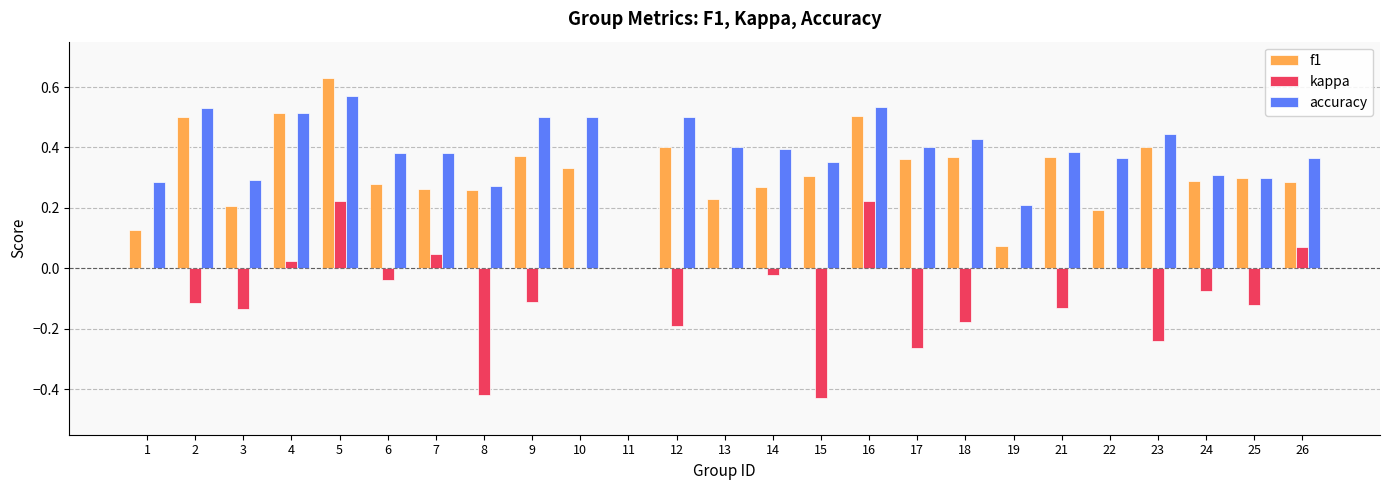

At which category is the sum across all series the highest?

5